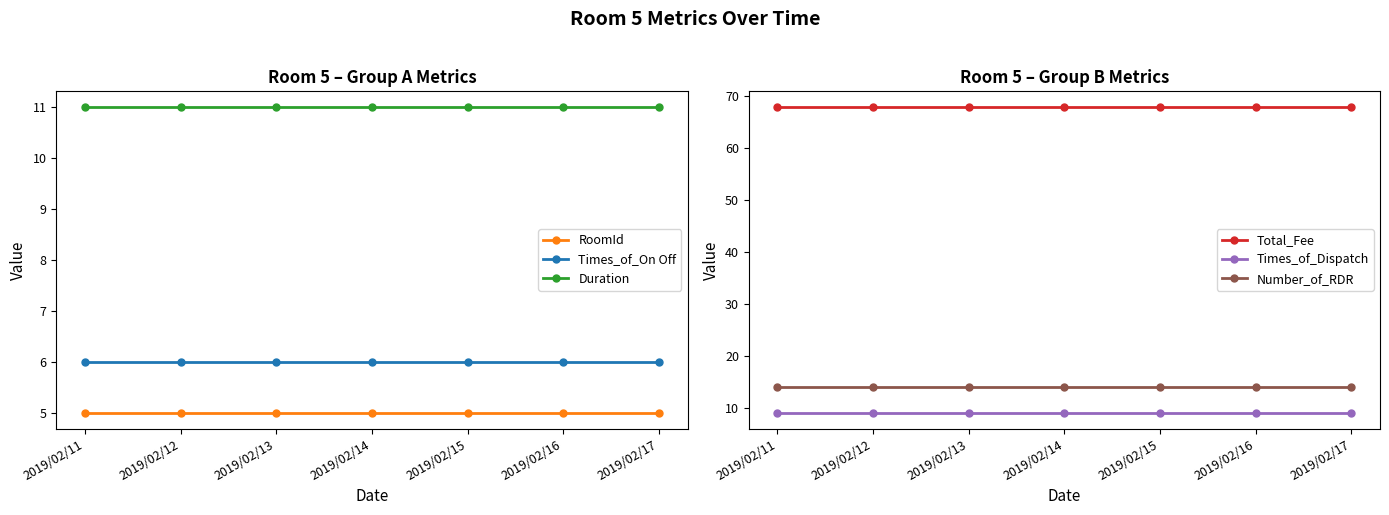

Read the RoomId value at 2019/02/14.

5